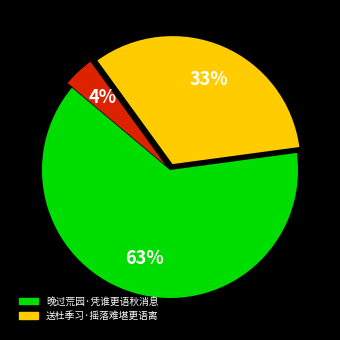

Does any single category account for the majority?

Yes